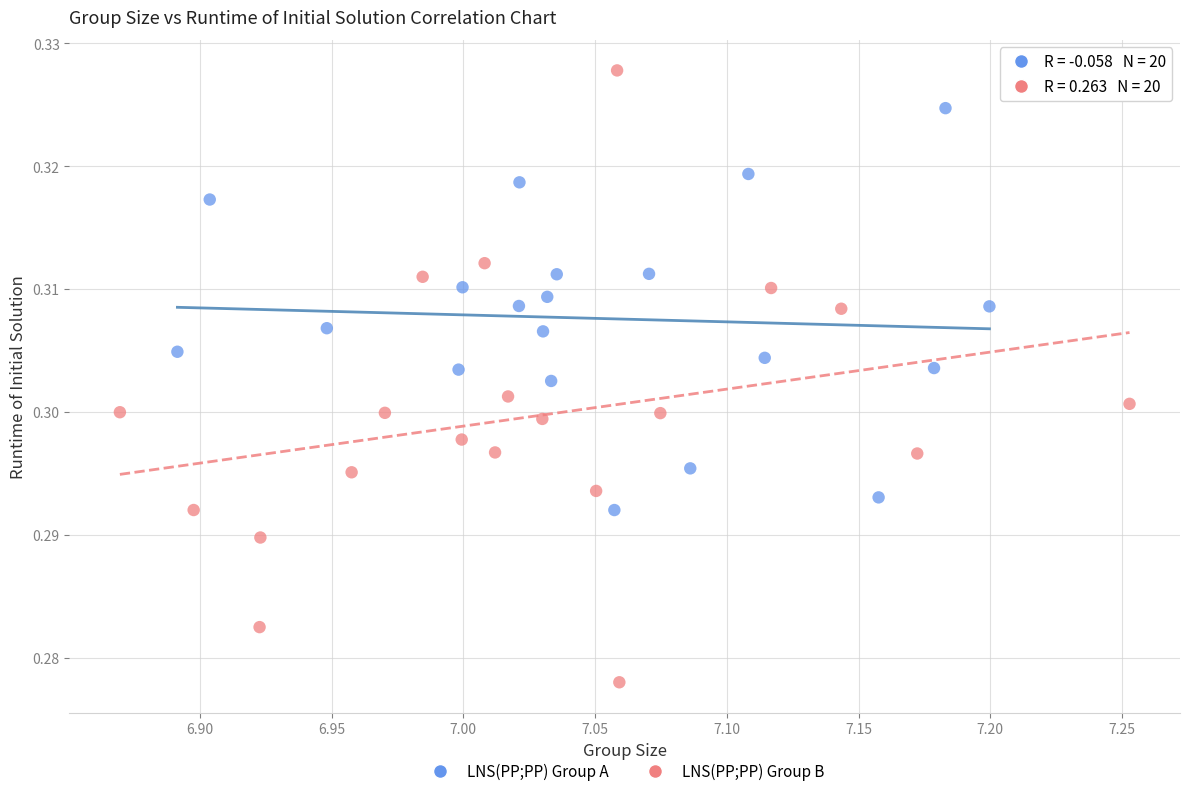

Which series contains the highest Y value?

LNS(PP;PP) Group B